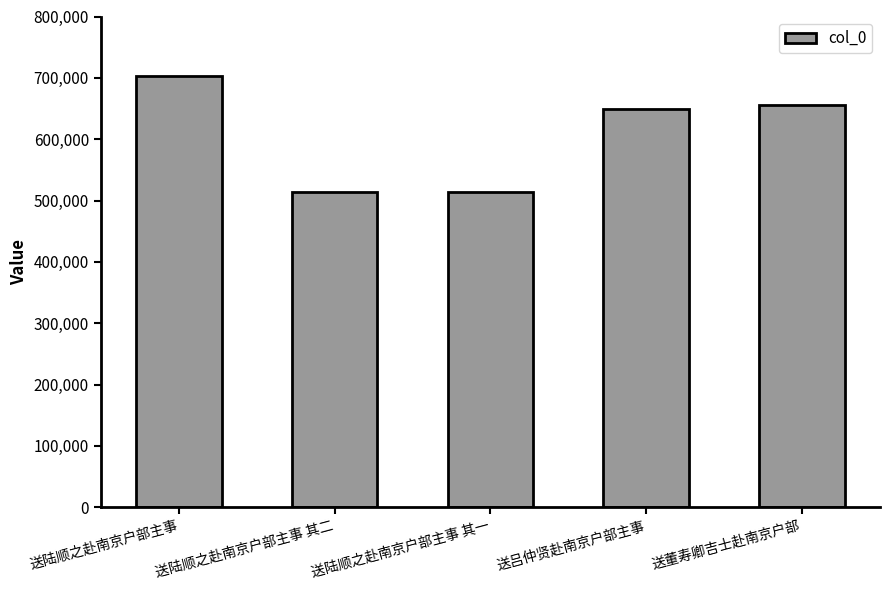

True or false: the data shows 649111 at 送吕仲贤赴南京户部主事.

True